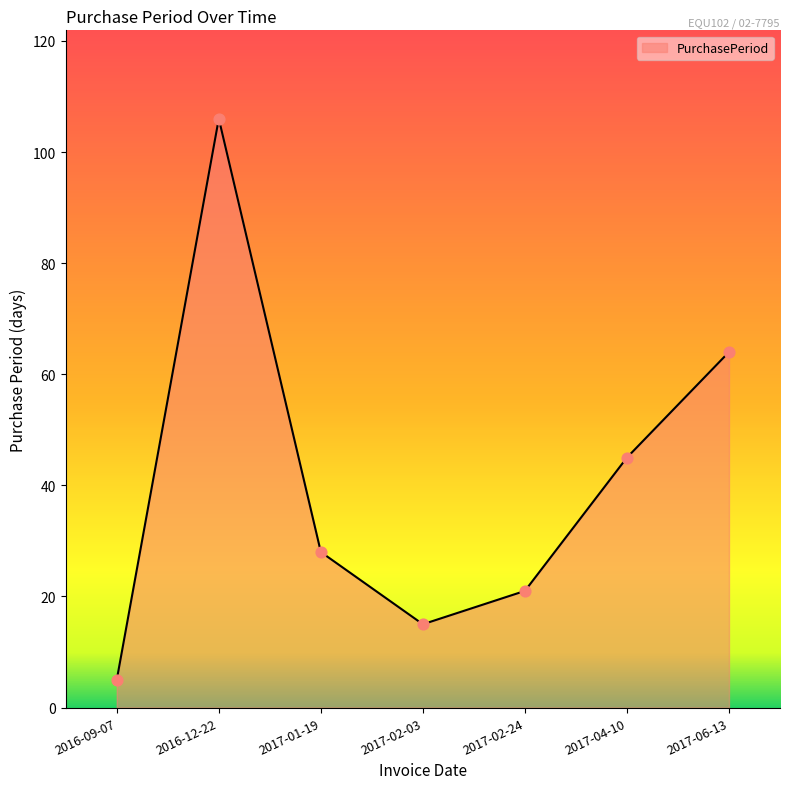

Approximately how many times larger is the value at 2017-02-03 compared to 2017-01-19?

0.5